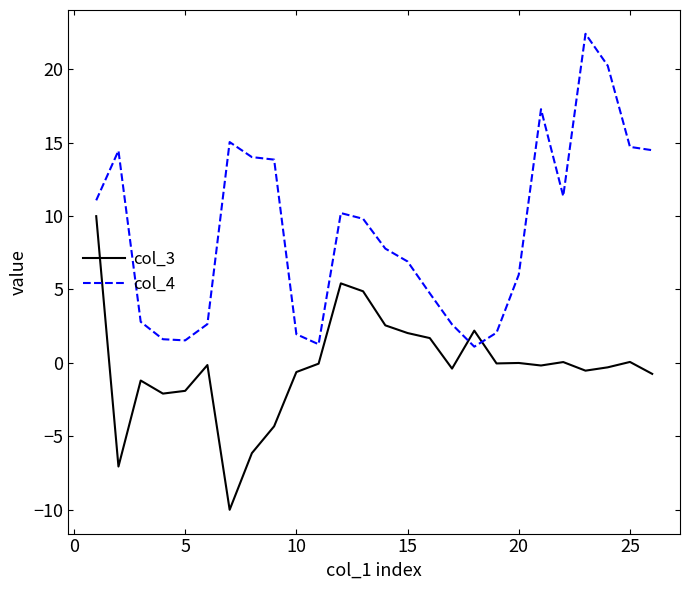

Does the chart have visible grid lines?

No